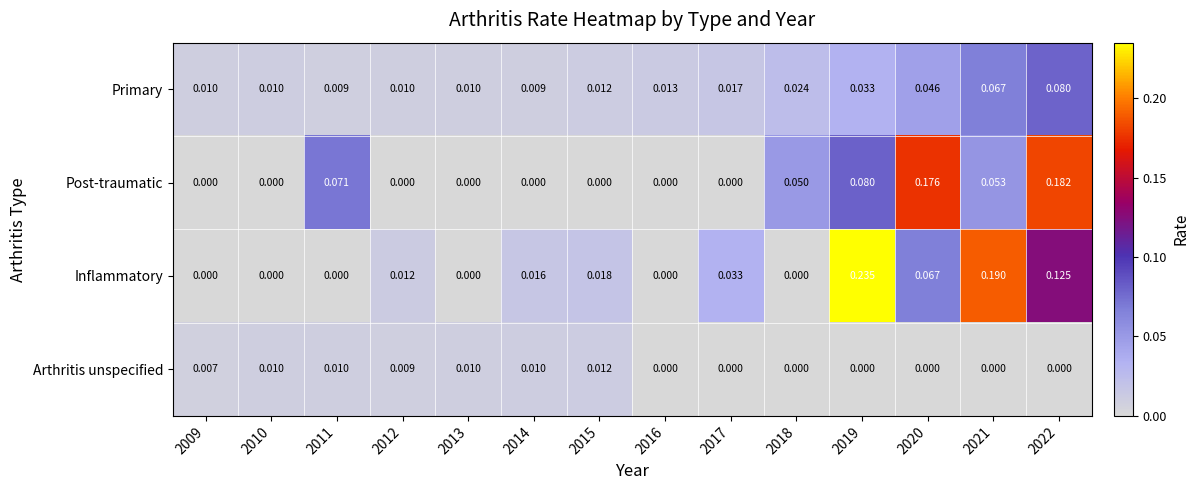

Which series has the widest spread of values?

Inflammatory